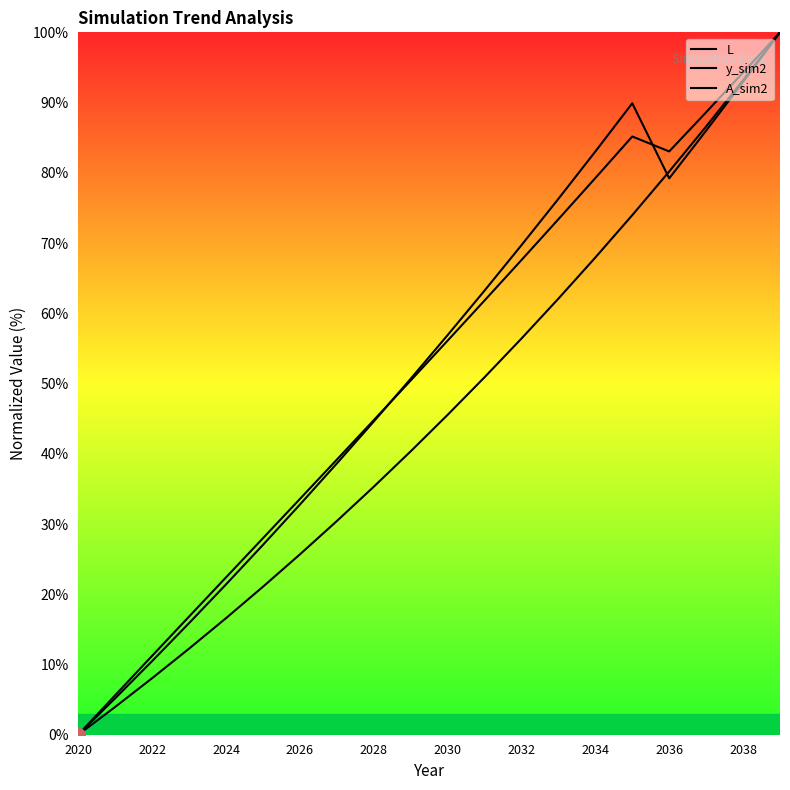

At which category does A_sim2 reach its first local valley?

2036